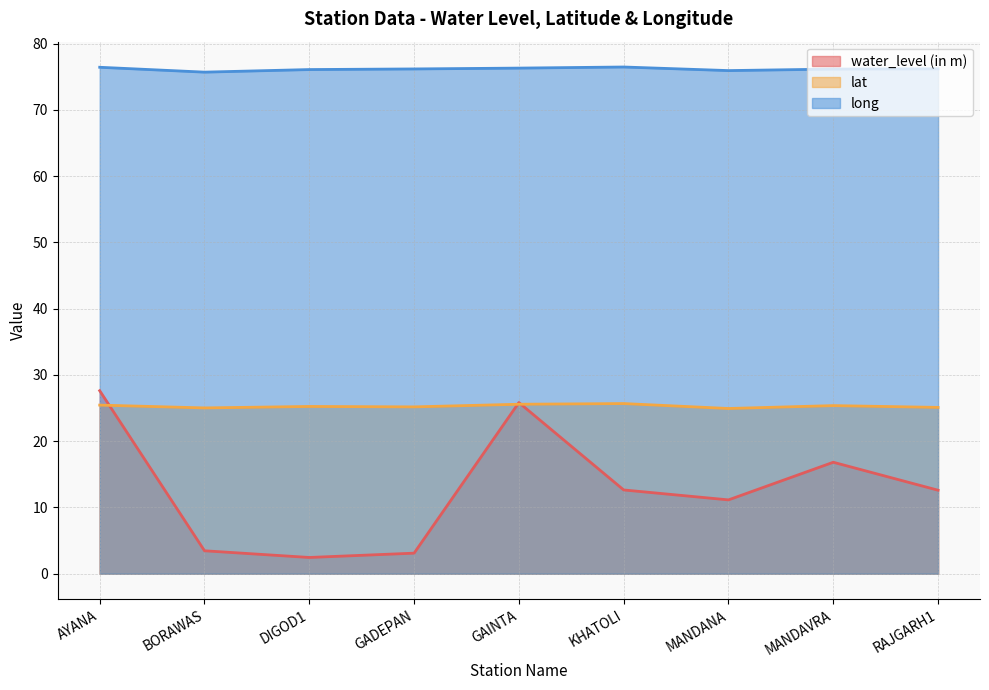

What is the sum of all water_level (in m) values?

115.7